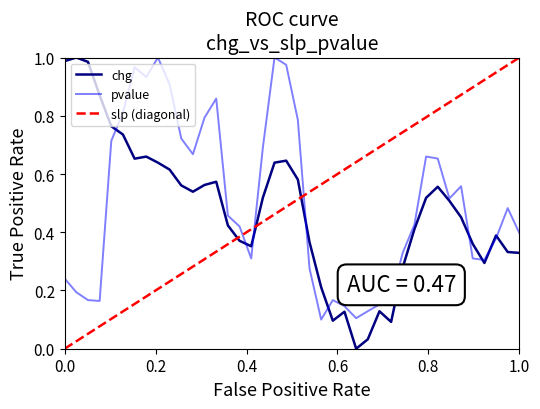

Reading left to right, transcribe all the data shown in this chart.

chg: 1.0	1.0	1.0	0.9	0.8	0.7	0.7	0.7	0.6	0.6	0.6	0.5	0.6	0.6	0.4	0.4	0.4	0.5	0.6	0.6	0.6	0.4	0.2	0.1	0.1	0.0	0.0	0.1	0.1	0.3	0.4	0.5	0.6	0.5	0.5	0.4	0.3	0.4	0.3	0.3
pvalue: 0.2	0.2	0.2	0.2	0.7	0.8	1.0	0.9	1.0	0.9	0.7	0.7	0.8	0.9	0.5	0.4	0.3	0.7	1.0	1.0	0.8	0.3	0.1	0.2	0.1	0.1	0.1	0.2	0.2	0.3	0.4	0.7	0.7	0.5	0.6	0.3	0.3	0.4	0.5	0.4